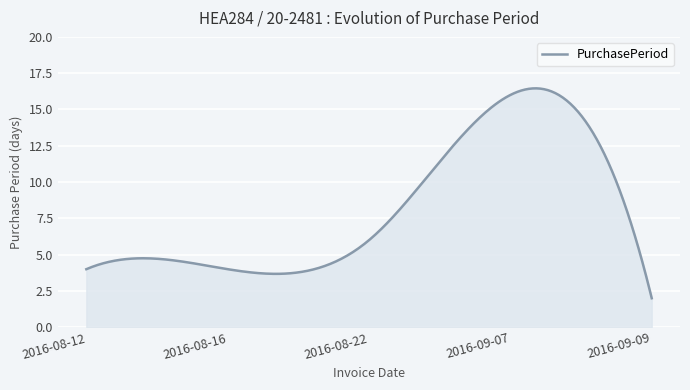

How many lines are shown in the chart?

1